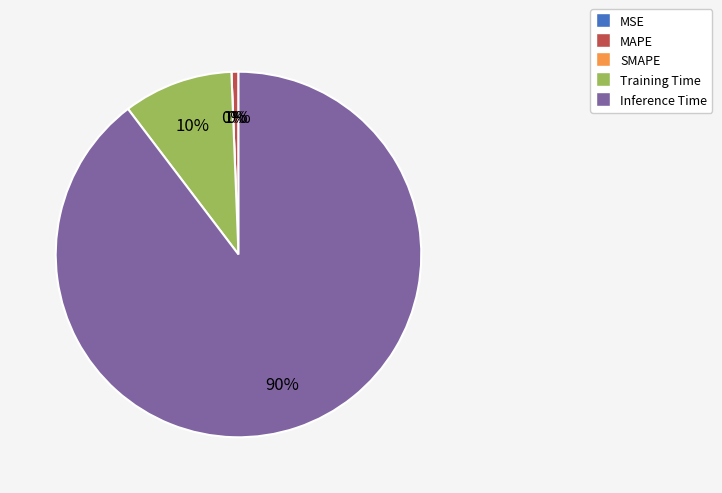

Which has a higher value, Training Time or Inference Time?

Inference Time